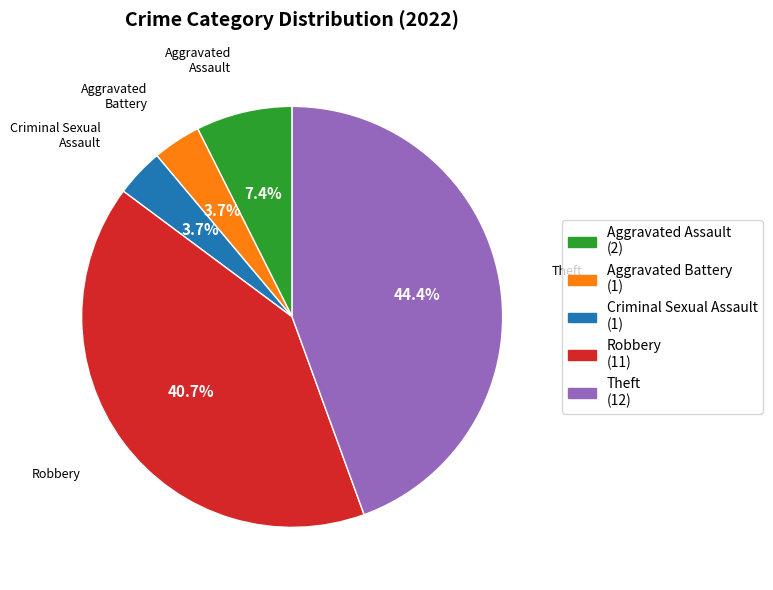

Combined, what portion of the pie is Aggravated Assault and Robbery?

48.1%